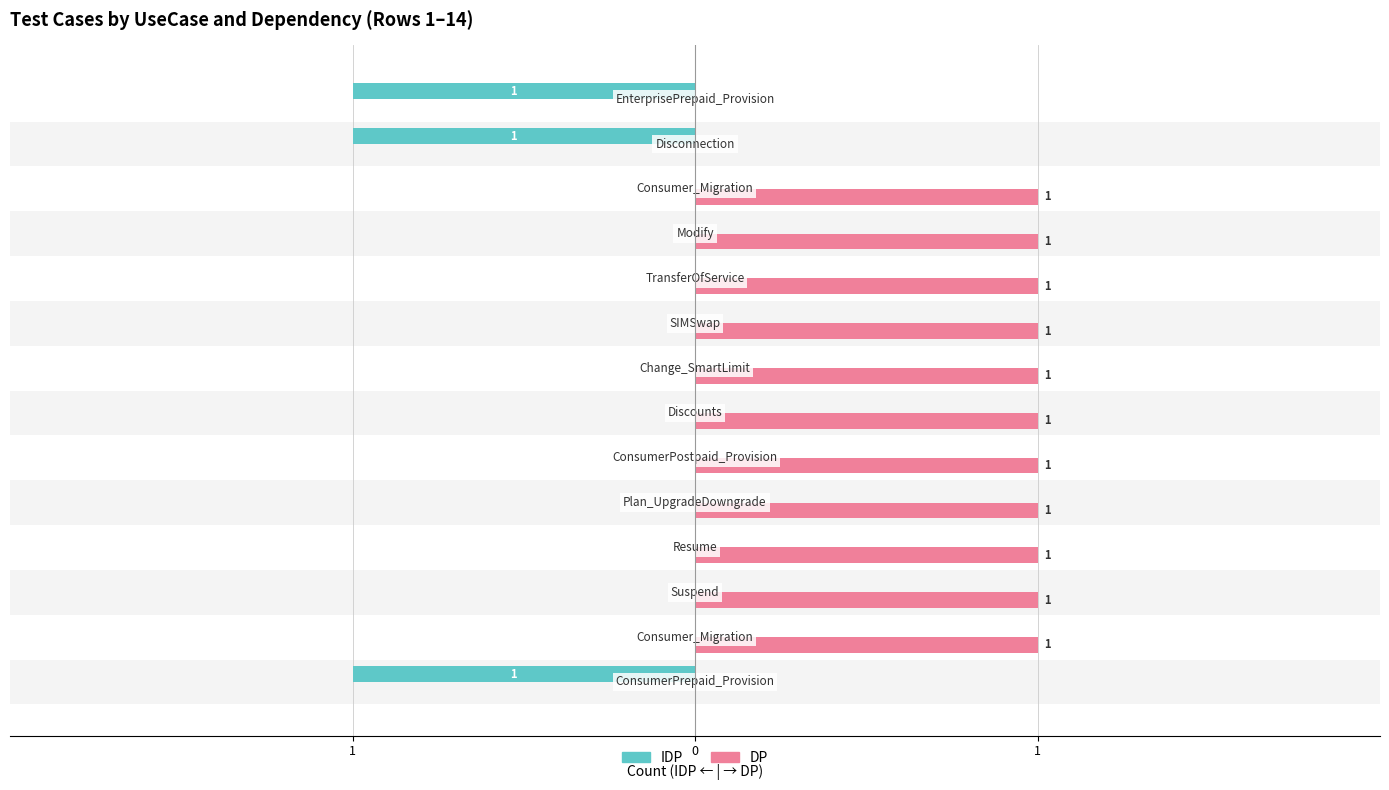

What is the difference between the second highest and minimum values in the DP series?

1